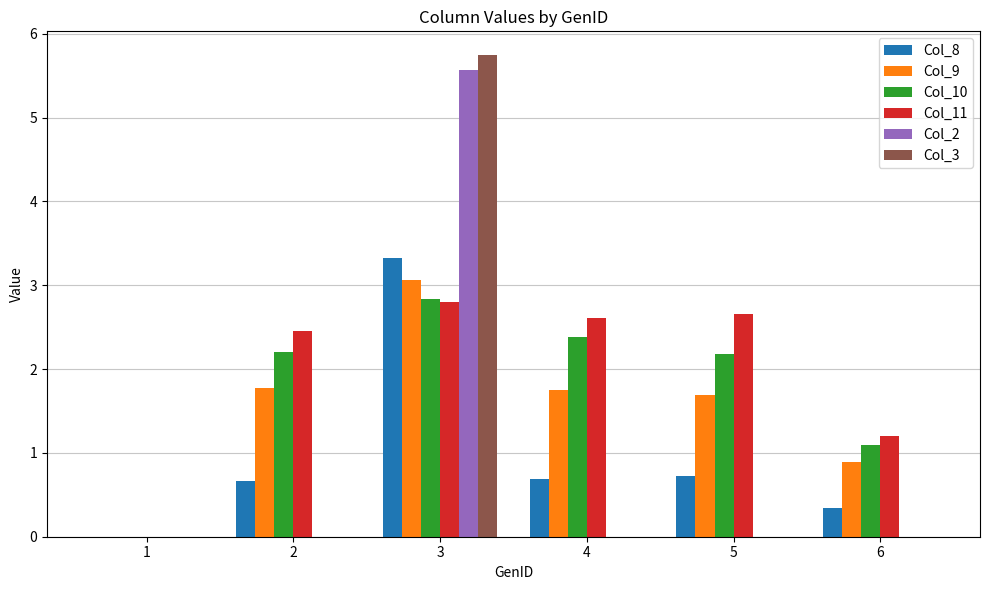

Is the value of Col_10 at 6 greater than the value of Col_8 at 6?

Yes